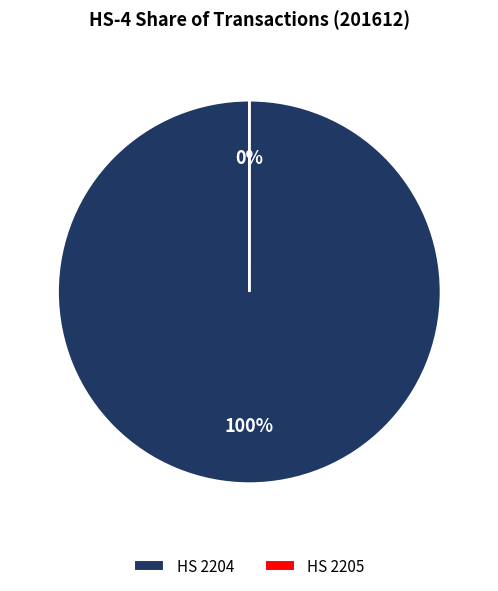

The 2204 slice represents 85% of the pie. True or false?

False